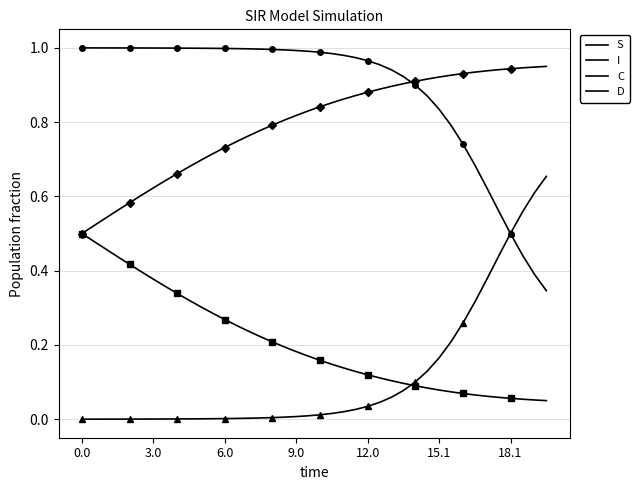

True or false: S has more than 1 interior local peaks.

False